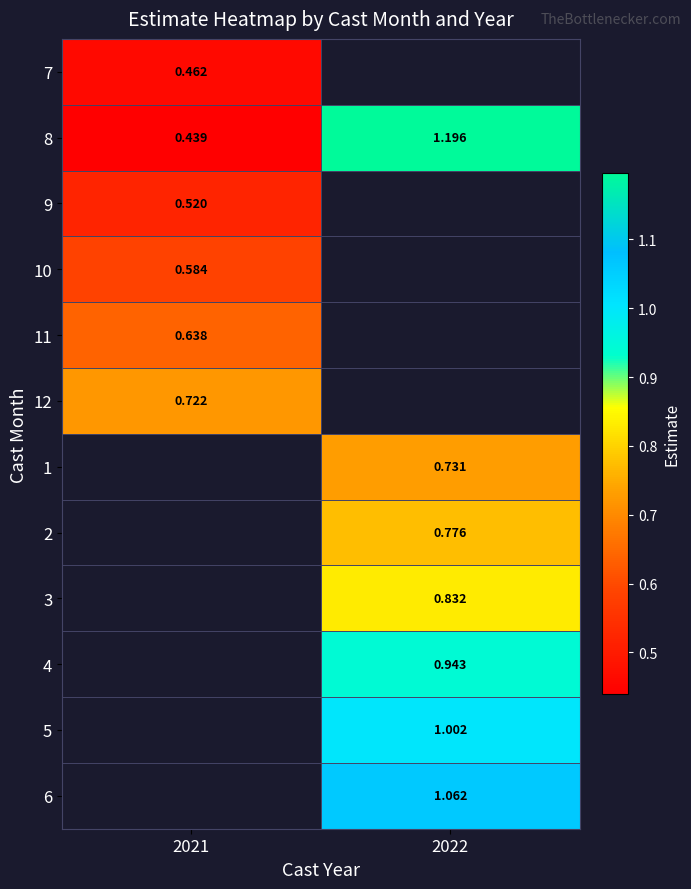

Where is 8 nearest to the value 0?

2021